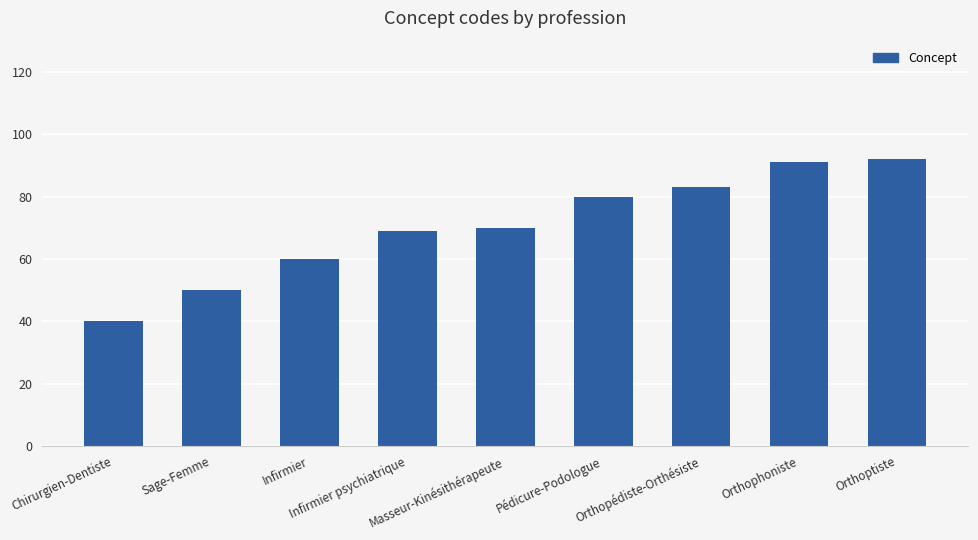

What is the difference between the values at Chirurgien-Dentiste and Pédicure-Podologue?

40